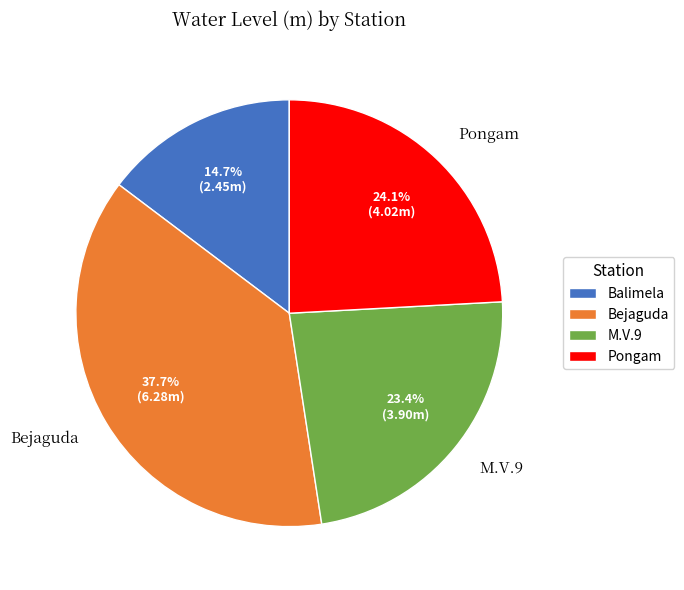

Is the sum of Bejaguda and M.V.9 greater than half?

Yes